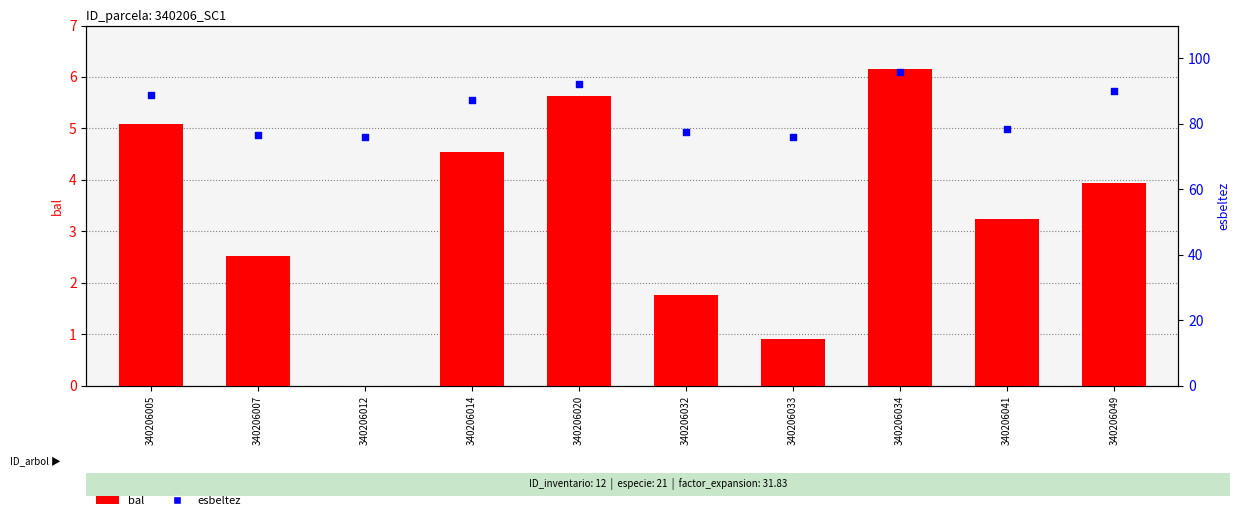

Is the value of esbeltez at 340206034 greater than the value of bal at 340206020?

Yes